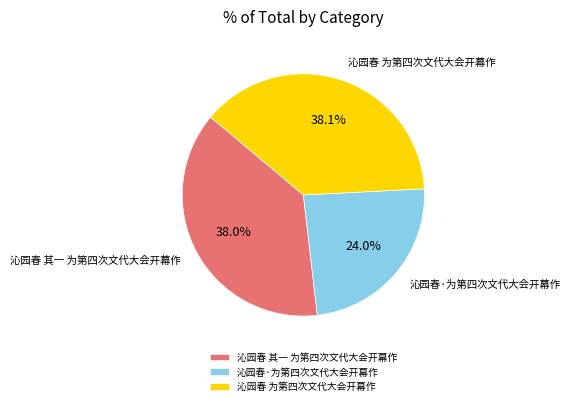

Approximately how many times larger is the value at 沁园春 为第四次文代大会开幕作 compared to 沁园春·为第四次文代大会开幕作?

1.6